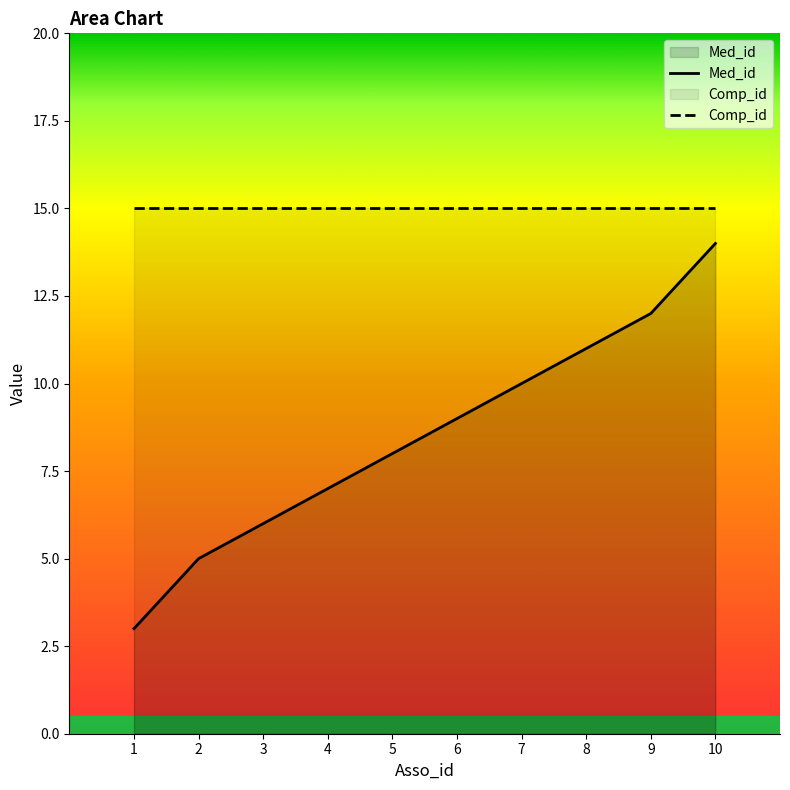

What is the maximum value shown in the chart?

15